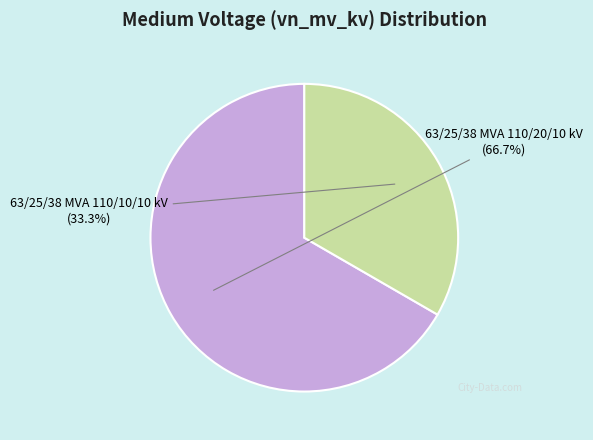

Is it true that 63/25/38 MVA 110/10/10 kV is 33% of the pie?

True